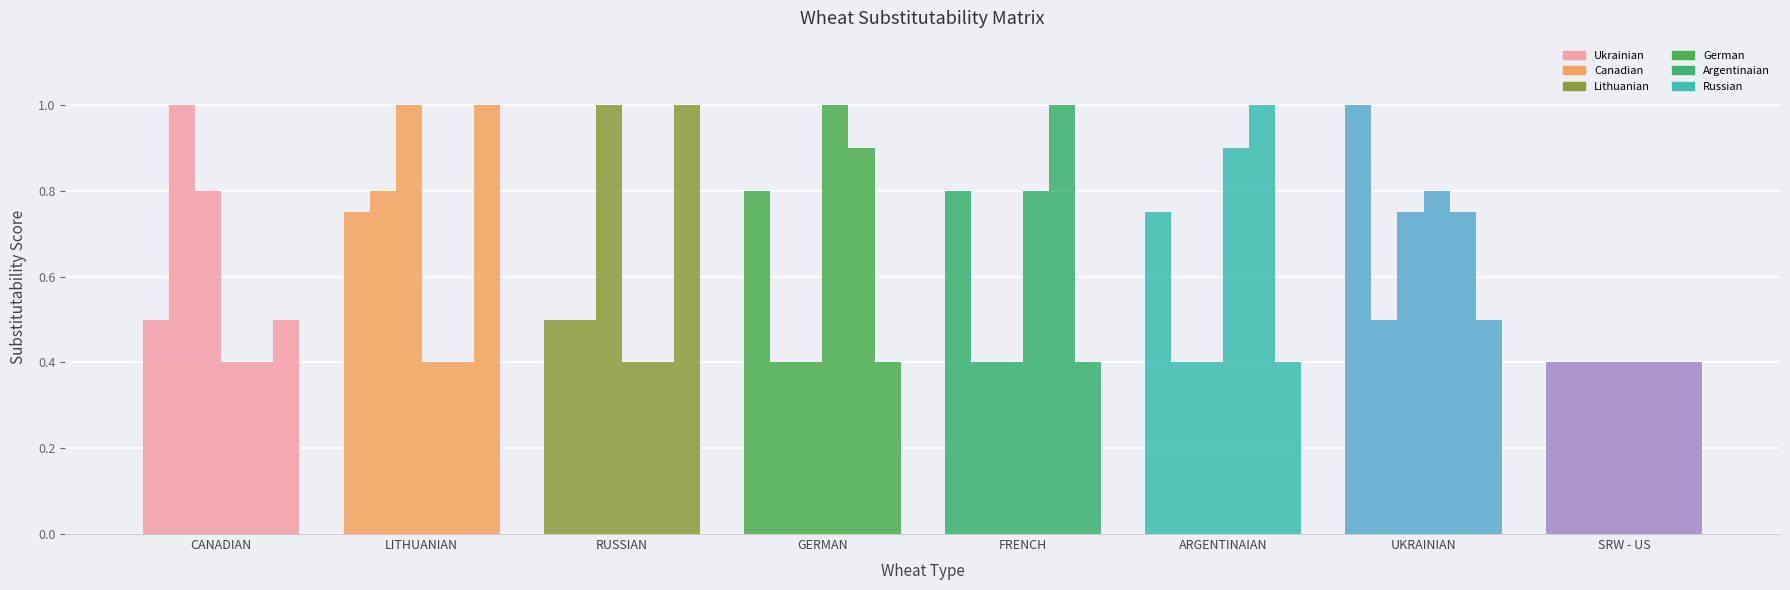

The Canadian series shows 0.5 at UKRAINIAN. True or false?

True